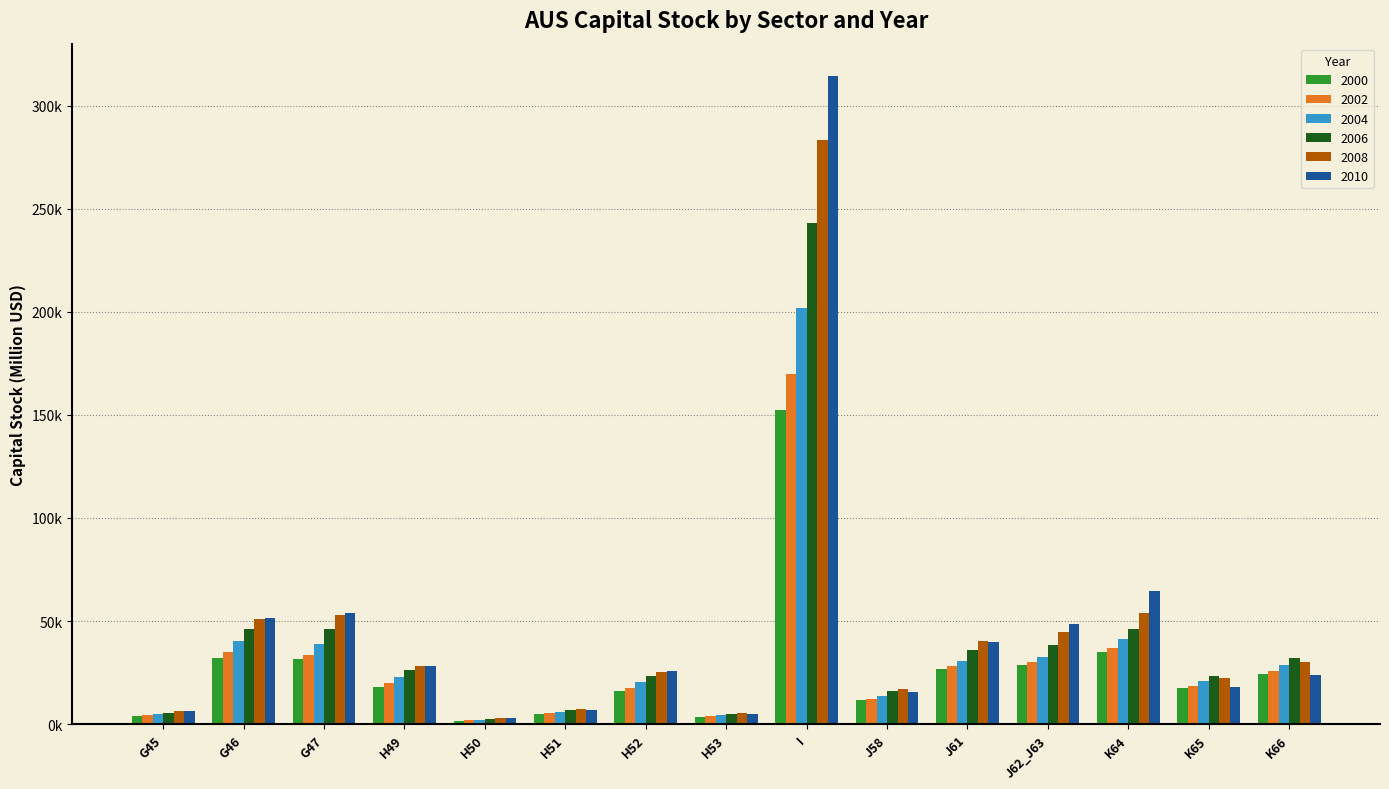

What are all the series names shown in the legend?

2000, 2002, 2004, 2006, 2008, 2010